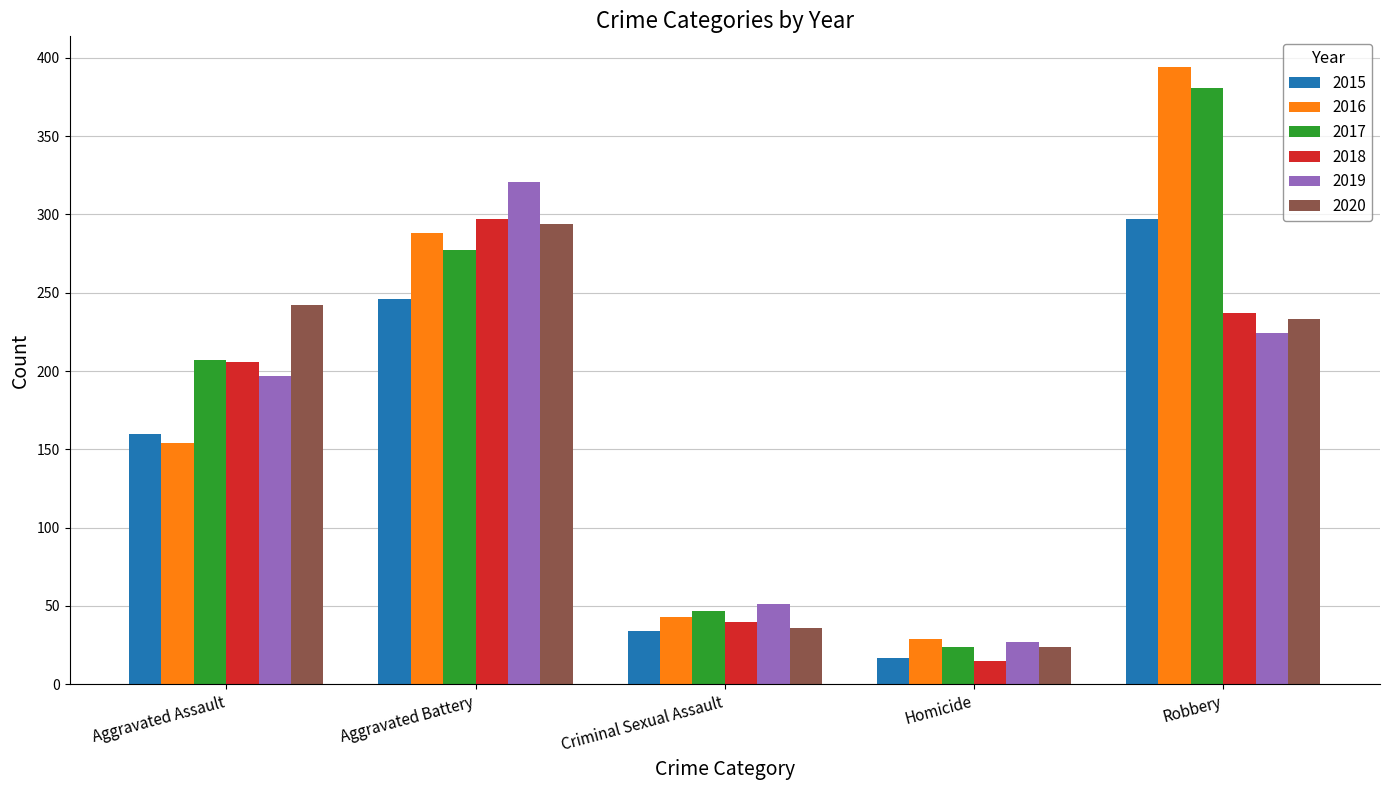

Which series has the largest total across all categories?

2017